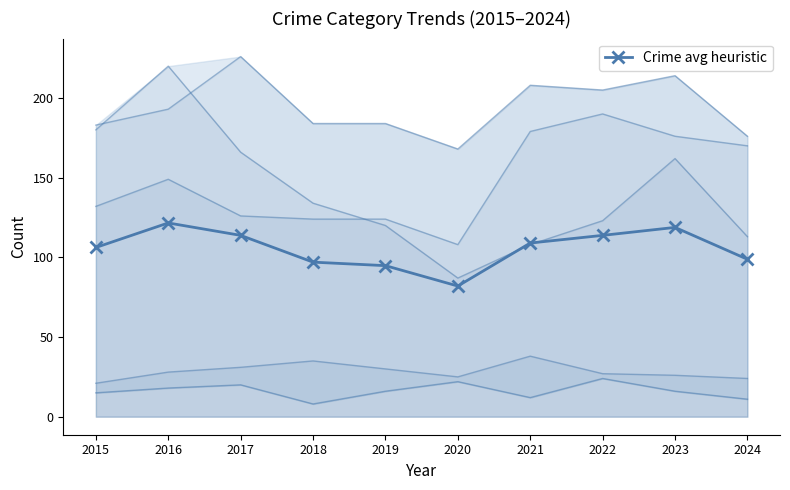

Count the number of categories in the chart.

10